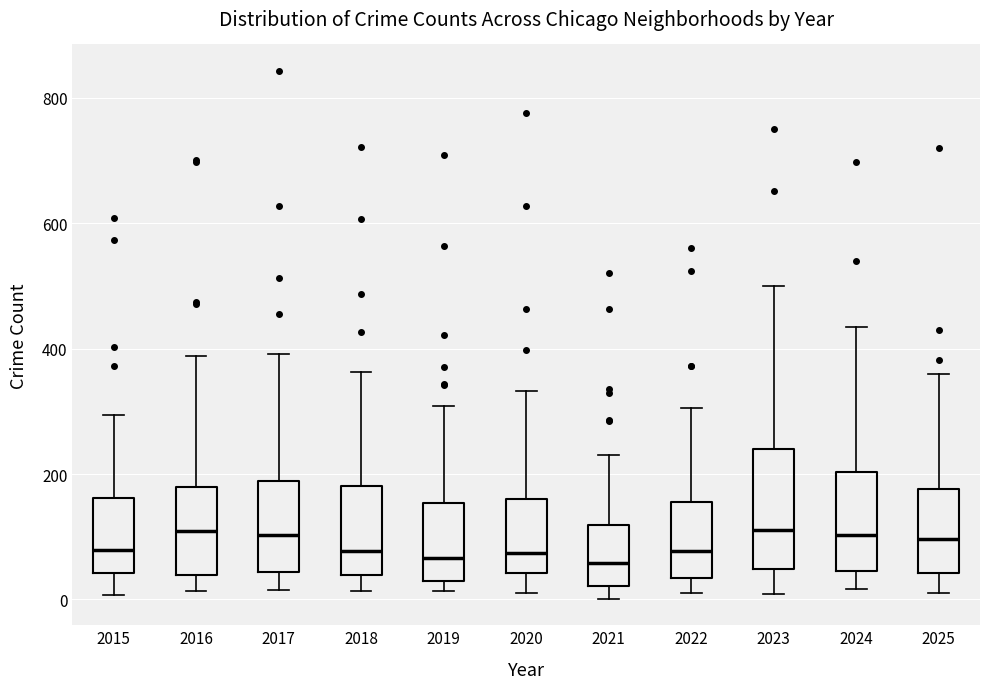

Reading left to right, transcribe this box plot: for each box, give where its median line is, the range the box spans, and where its two whiskers end, as read against the y-axis. The values are not printed on the chart, so give them approximately, as read against the axis.

2015: median 80, box 40 to 160, whiskers 0 to 300
2016: median 100, box 40 to 180, whiskers 20 to 380
2017: median 100, box 40 to 180, whiskers 20 to 400
2018: median 80, box 40 to 180, whiskers 20 to 360
2019: median 60, box 40 to 160, whiskers 20 to 300
2020: median 80, box 40 to 160, whiskers 20 to 340
2021: median 60, box 20 to 120, whiskers 0 to 240
2022: median 80, box 40 to 160, whiskers 20 to 300
2023: median 120, box 40 to 240, whiskers 0 to 500
2024: median 100, box 40 to 200, whiskers 20 to 440
2025: median 100, box 40 to 180, whiskers 20 to 360